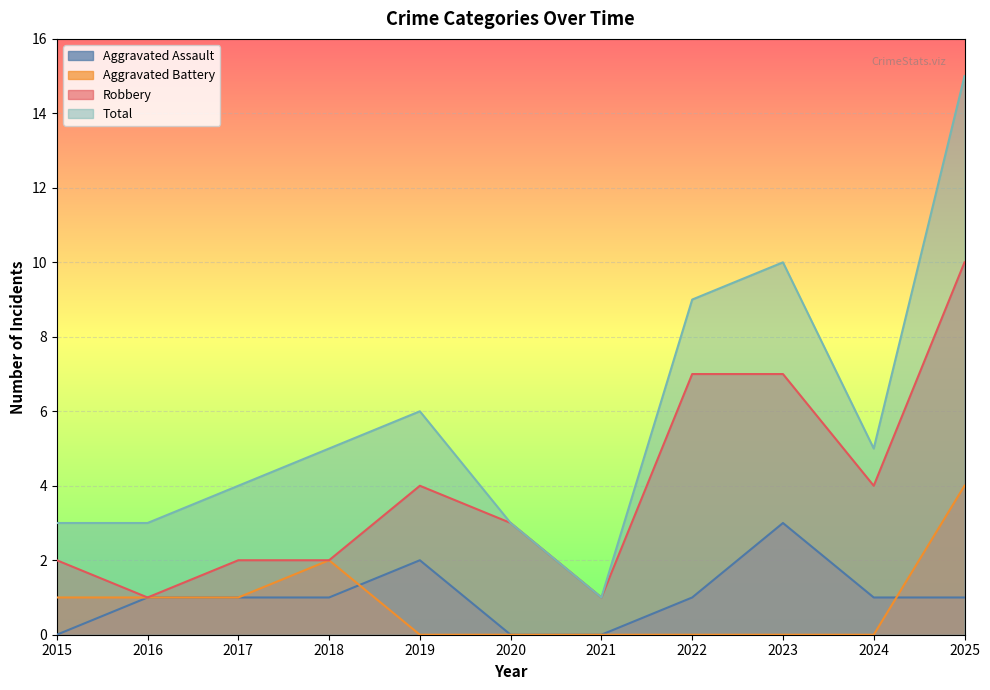

What is the value of the Aggravated Assault point at the 8th from the left?

1